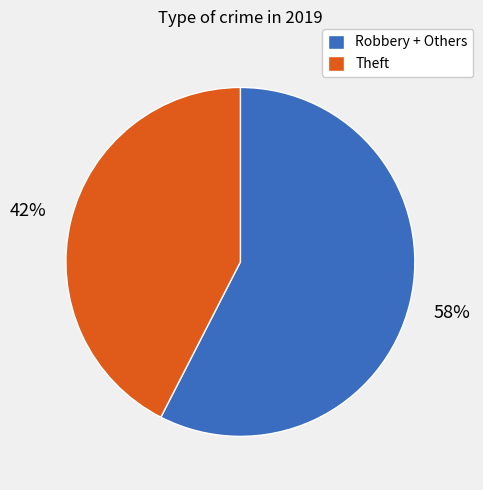

Which slice is the smallest?

Theft